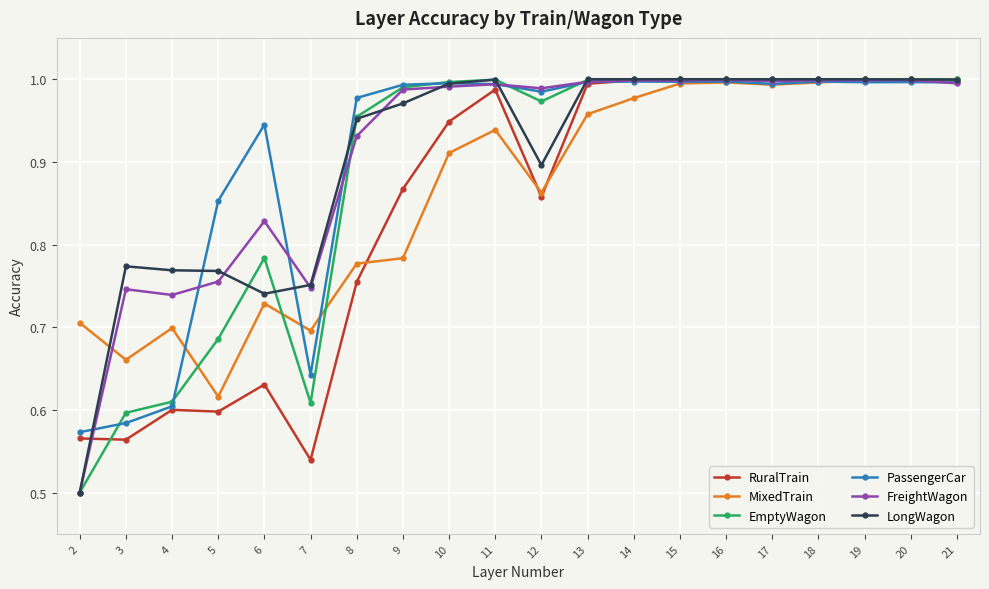

At which category does PassengerCar reach its first local peak?

6